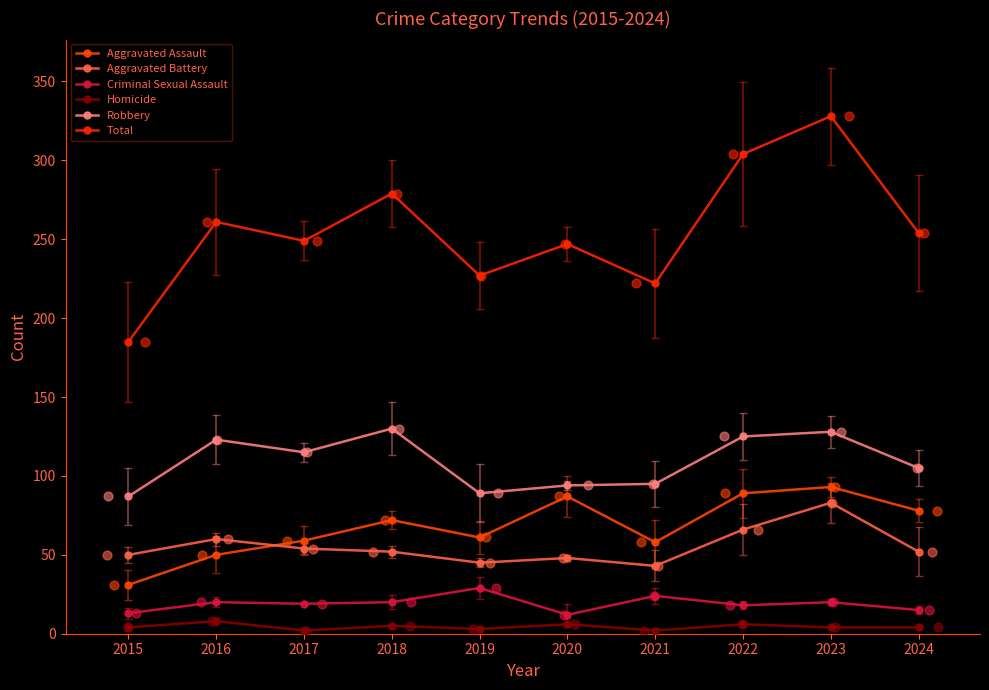

Which series has the largest total across all categories?

Total